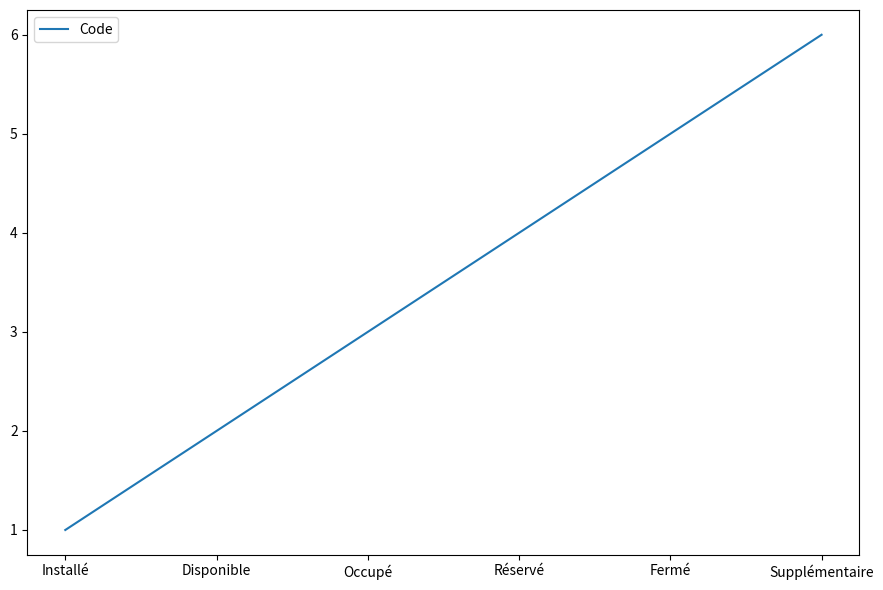

What is the minimum value shown in the chart?

1